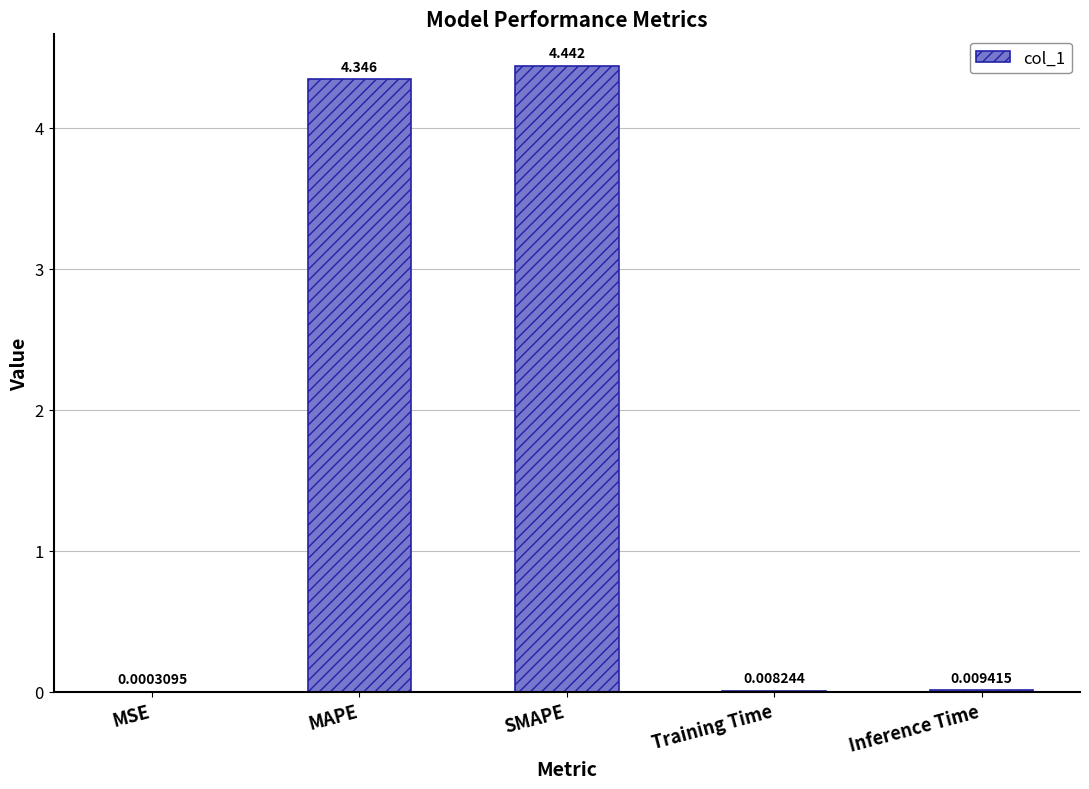

Which has a higher value, Training Time or Inference Time?

Inference Time